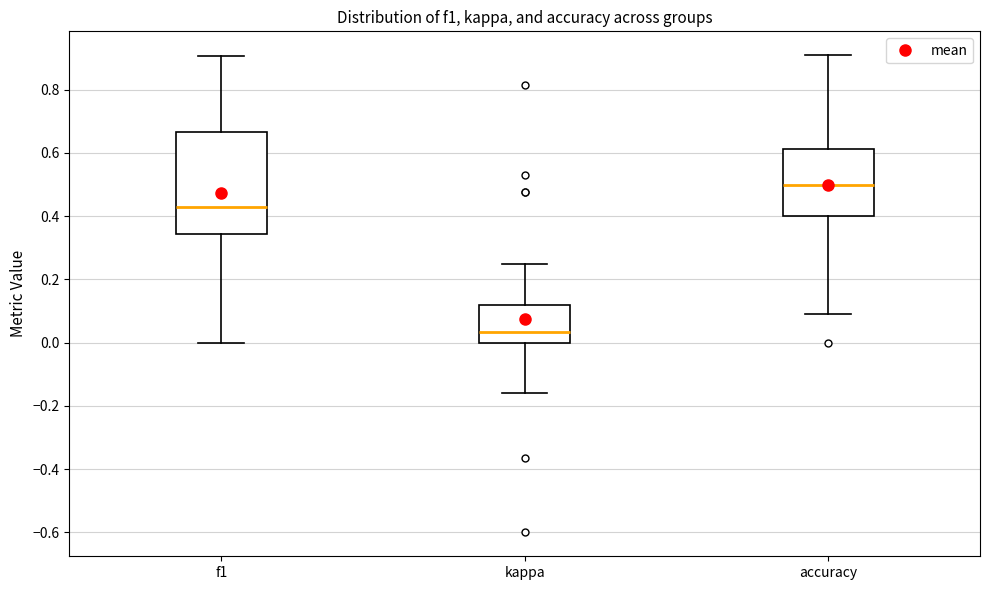

Reading left to right, transcribe this box plot: for each box, give where its median line is, the range the box spans, and where its two whiskers end, as read against the y-axis. The values are not printed on the chart, so give them approximately, as read against the axis.

f1: median 0.42, box 0.34 to 0.66, whiskers 0.00 to 0.90
kappa: median 0.04, box 0.00 to 0.12, whiskers -0.16 to 0.26
accuracy: median 0.50, box 0.40 to 0.62, whiskers 0.10 to 0.90